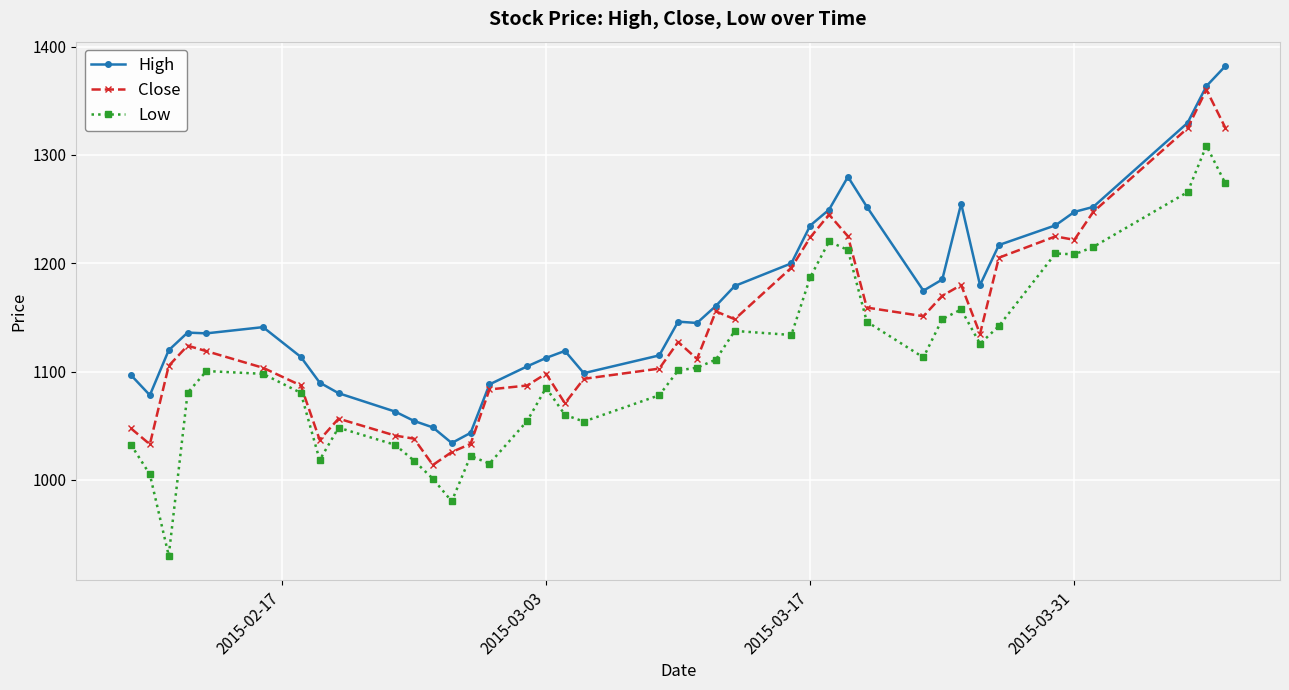

True or false: High has more than 1 points higher than both neighbors.

True